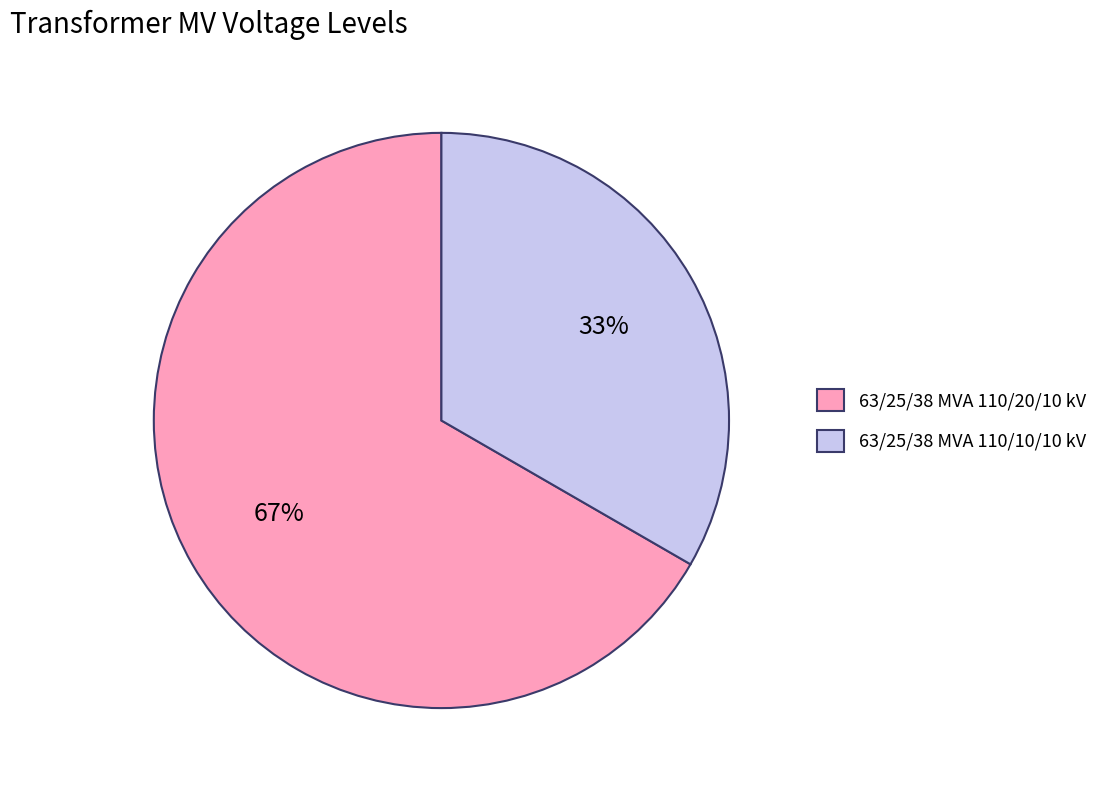

What percentage is the 63/25/38 MVA 110/10/10 kV slice, to the nearest percent?

33%